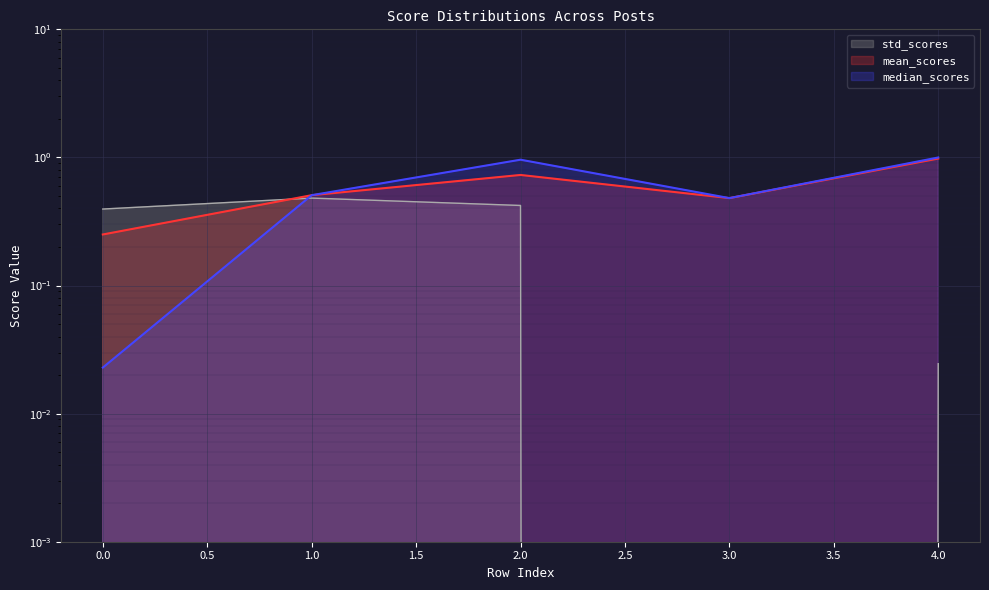

The std_scores series shows 0.0 at 4. True or false?

False